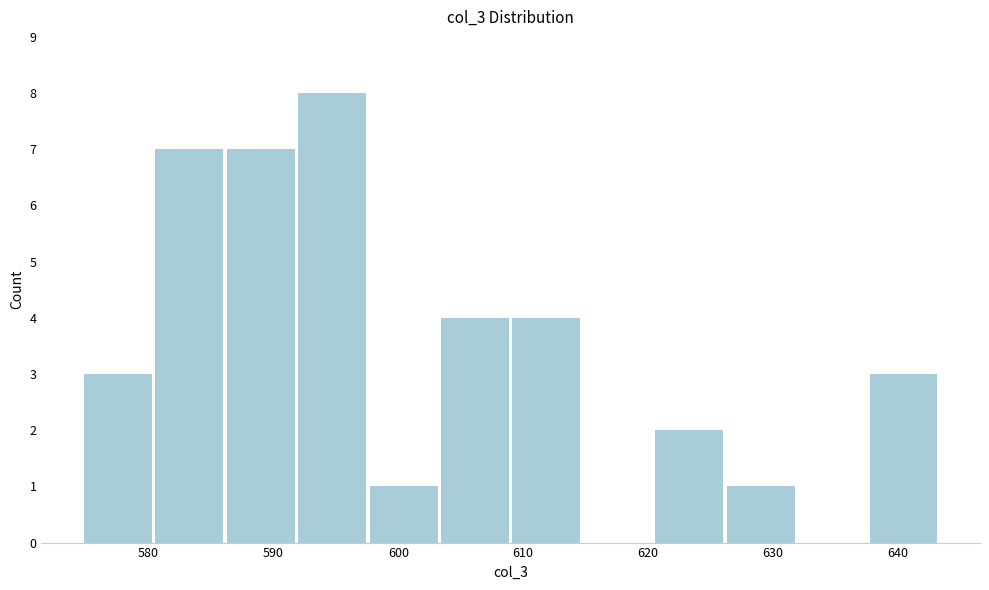

What is the height of the bar covering 586 to 592 on the x-axis? Neither the bar edges nor the heights are printed on the chart, so give them approximately, as read against the axes.

7